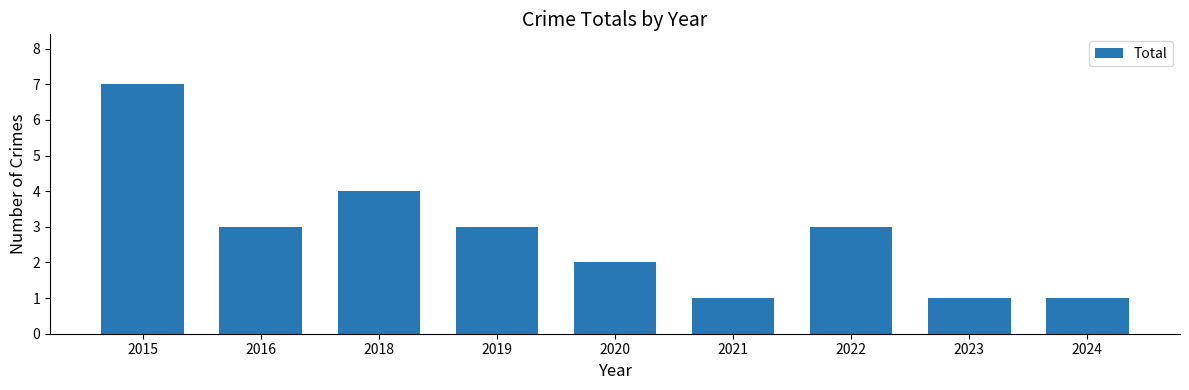

Which has a higher value, 2024 or 2016?

2016